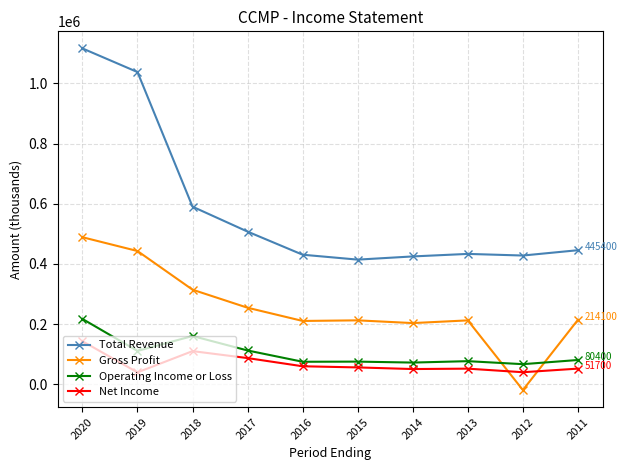

Where is the first local minimum for Net Income?

2019